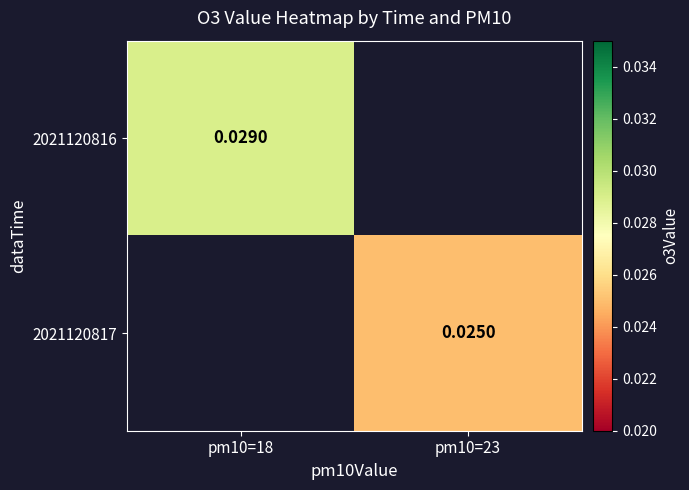

Rank the series by their average value, from highest to lowest.

2021120816, 2021120817